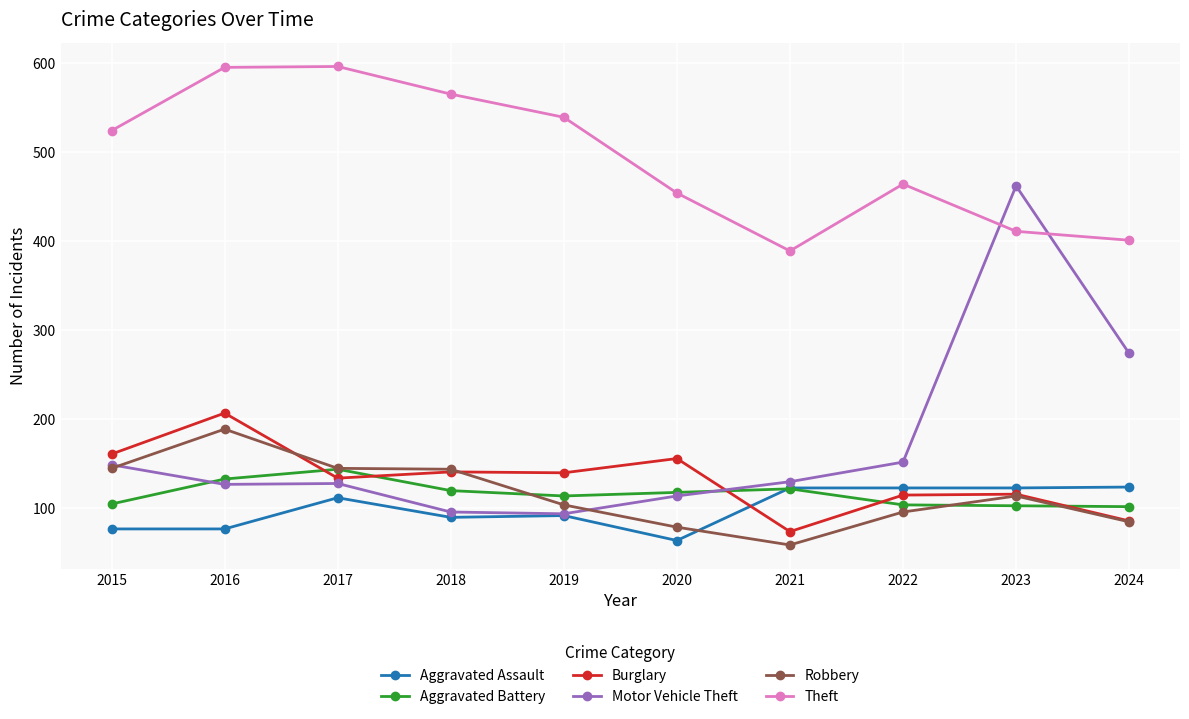

True or false: Burglary and Aggravated Battery intersect in this chart.

True